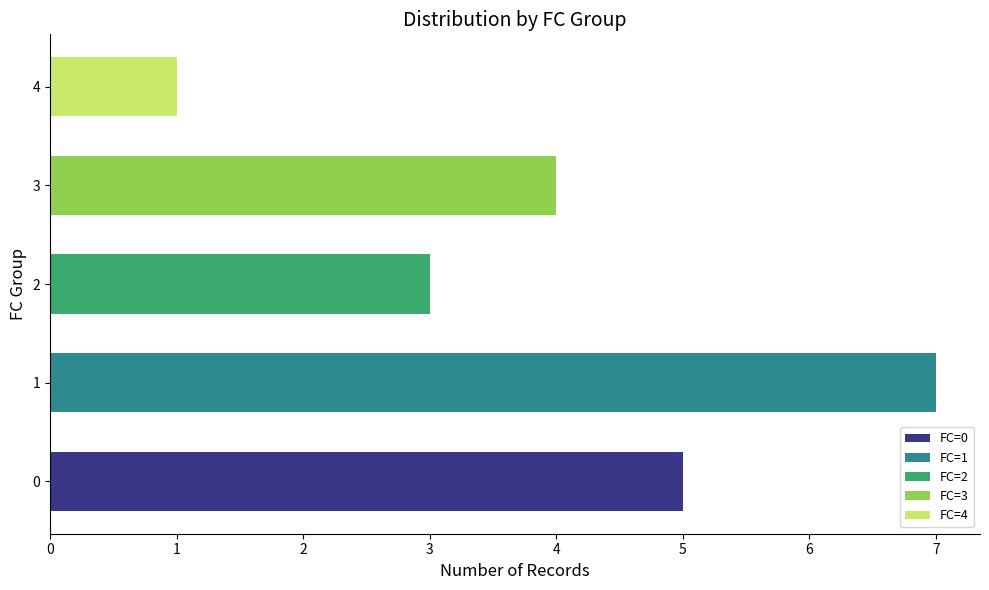

Rank the categories by value from lowest to highest.

4, 2, 3, 0, 1